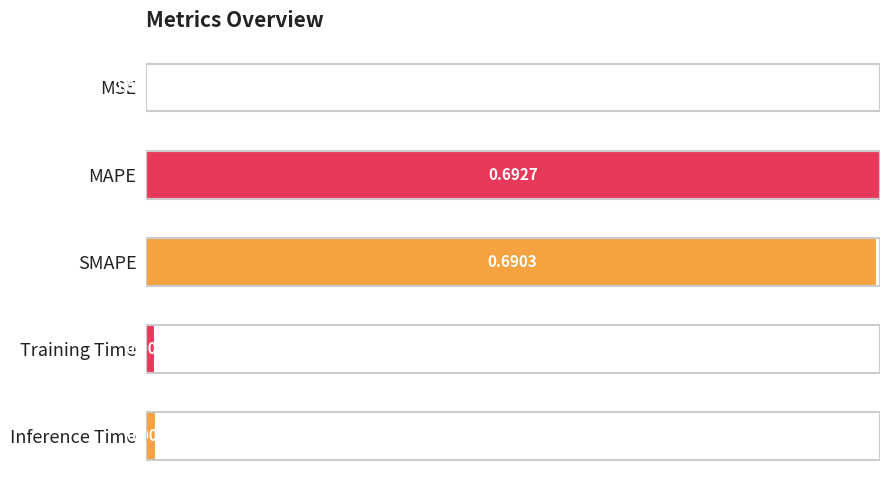

Which has a higher value, MAPE or MSE?

MAPE